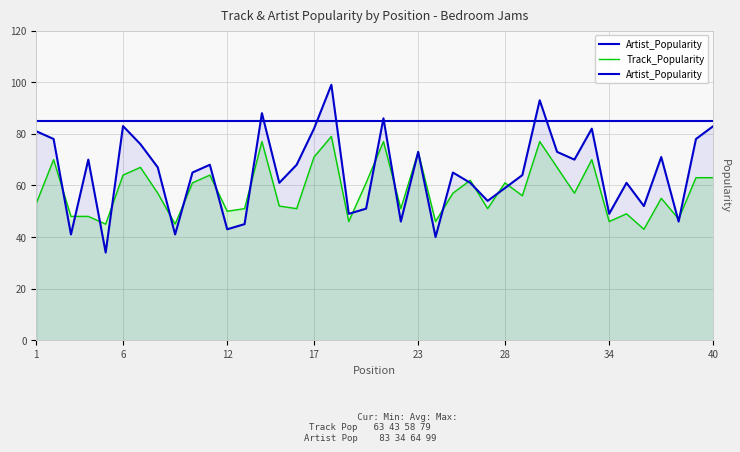

Reading right to left, what are all the values shown in this chart?

Artist_Popularity: 83	78	46	71	52	61	49	82	70	73	93	64	59	54	61	65	40	73	46	86	51	49	99	82	68	61	88	45	43	68	65	41	67	76	83	34	70	41	78	81
Track_Popularity: 63	63	47	55	43	49	46	70	57	67	77	56	61	51	62	57	46	73	51	77	61	46	79	71	51	52	77	51	50	64	61	45	57	67	64	45	48	48	70	53